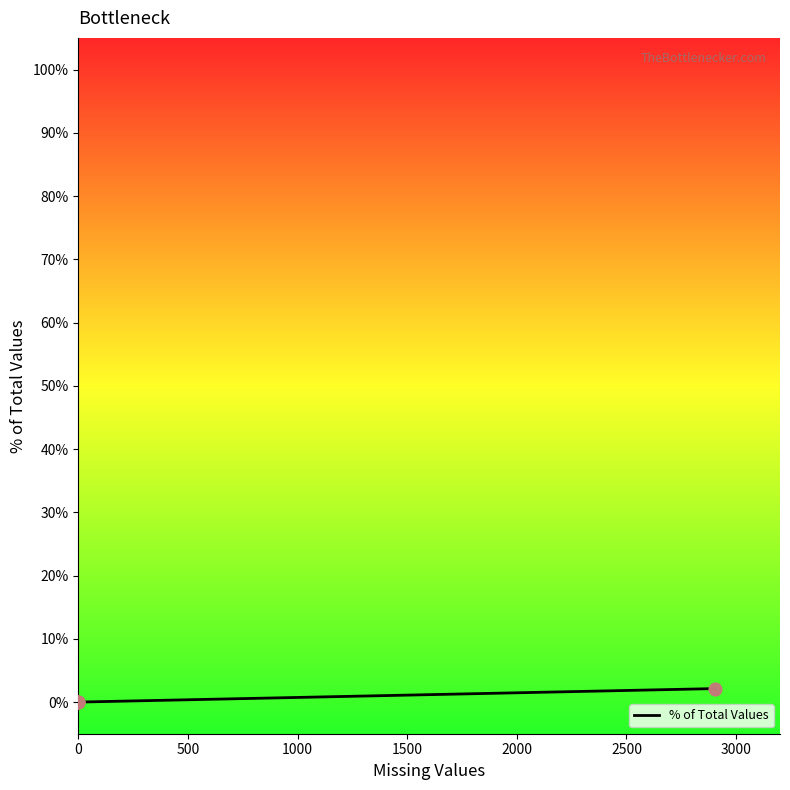

Between 1500 and 500, which is larger?

1500